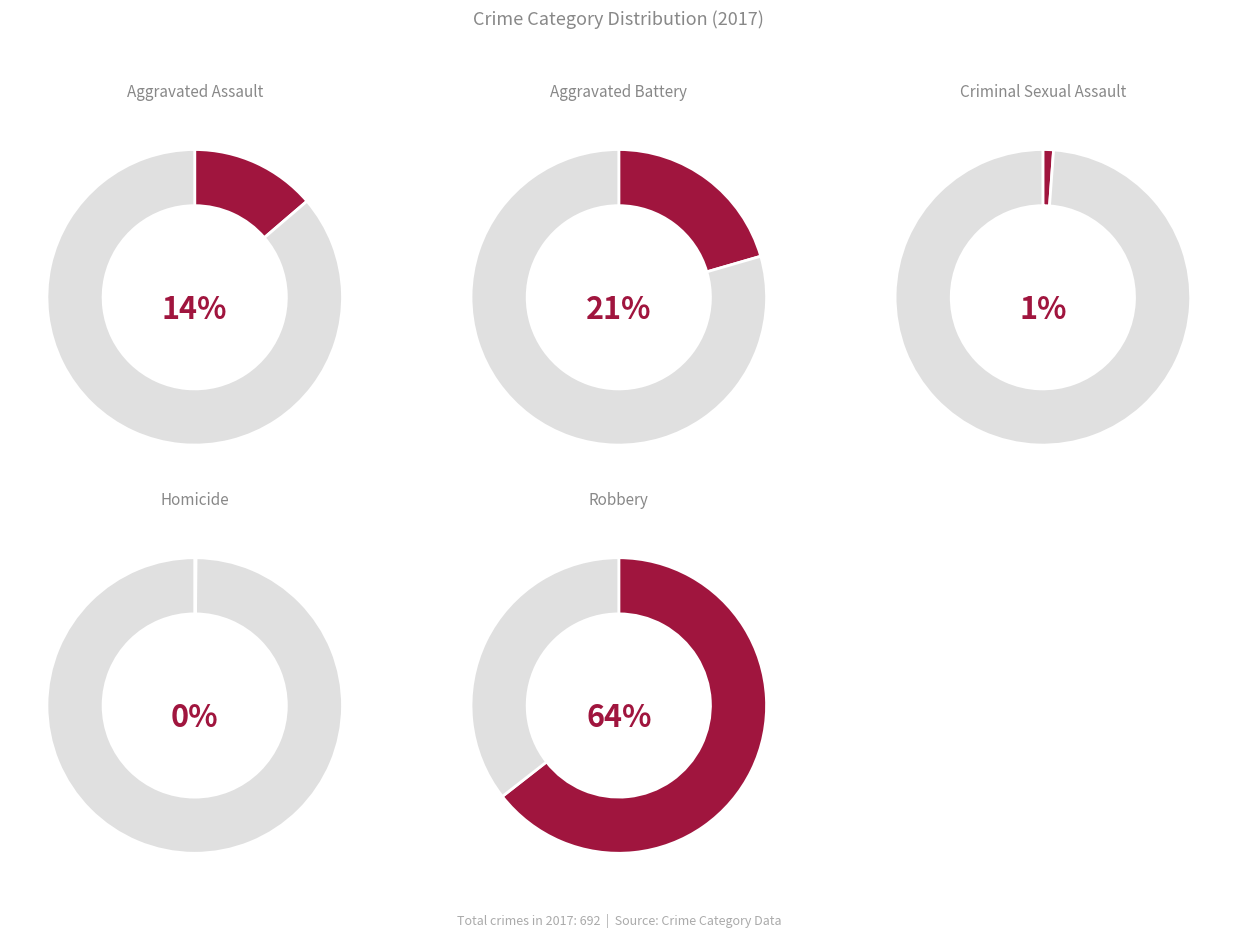

Which slice represents more than half of the pie?

Robbery